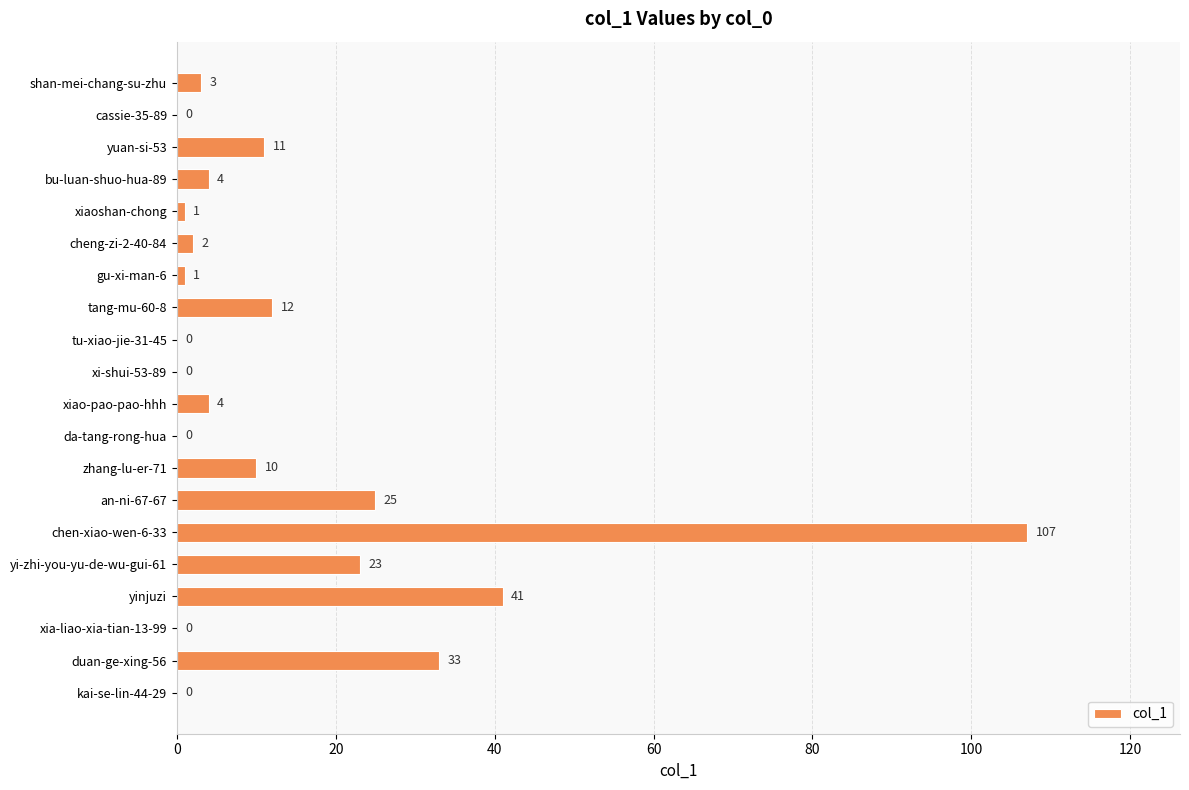

Read the value at yi-zhi-you-yu-de-wu-gui-61, to the nearest 10.

20